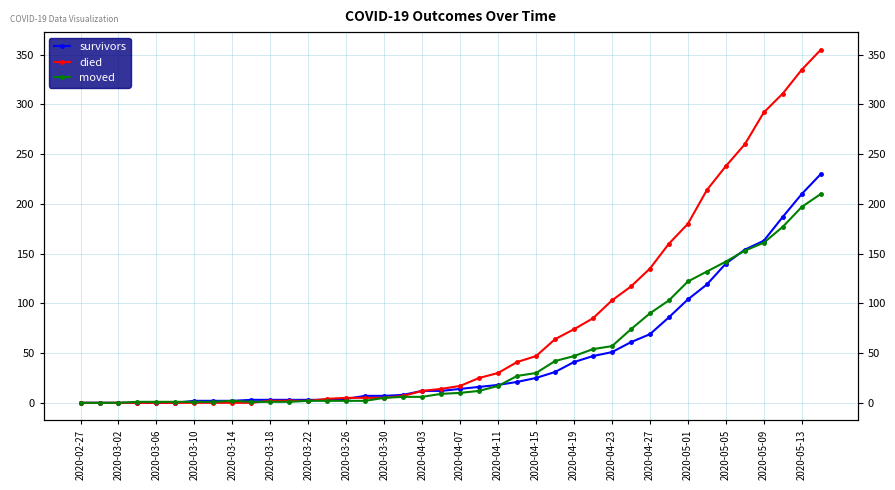

True or false: moved has more than 0 interior local peaks.

True